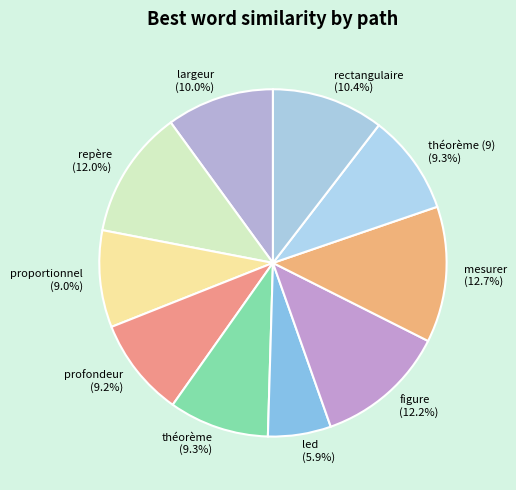

Count the number of slices in the pie.

10